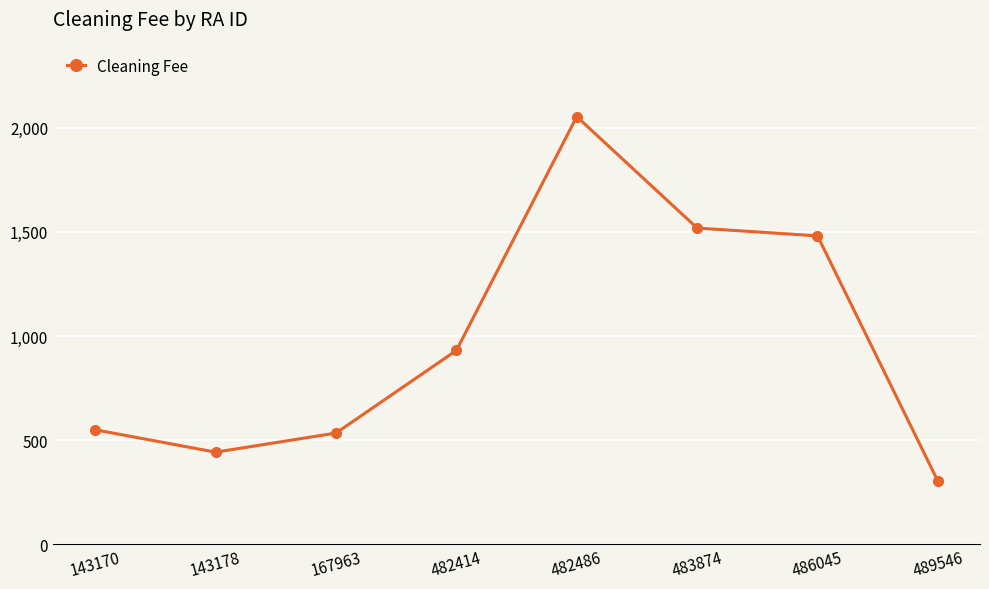

What is the value of the 4th point from the left?

931.2